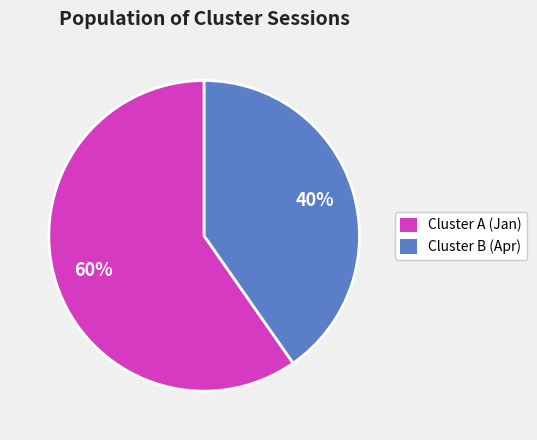

To the nearest percent, what percentage of the pie is Cluster A (Jan)?

60%